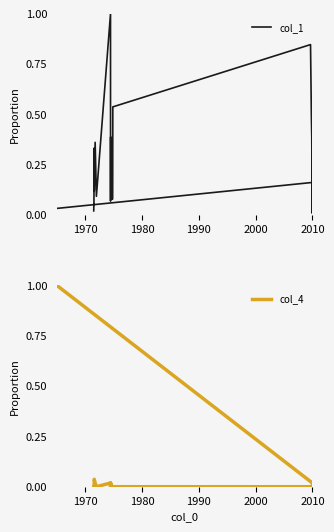

Does the chart display data point markers on the line(s)?

No